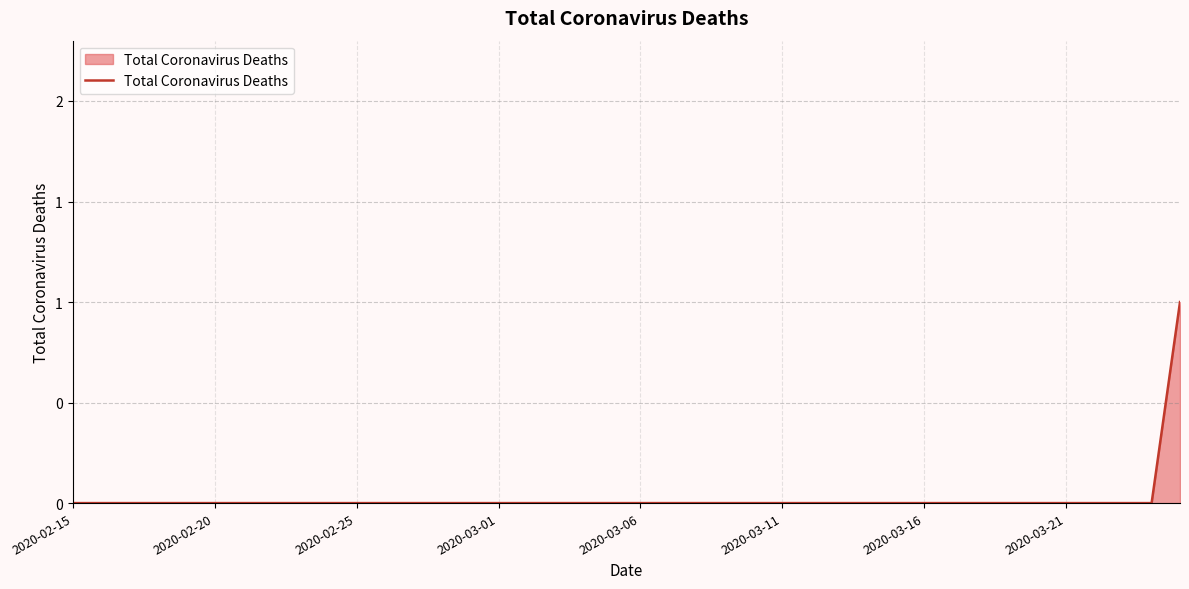

Does the chart display data point markers on the line(s)?

No